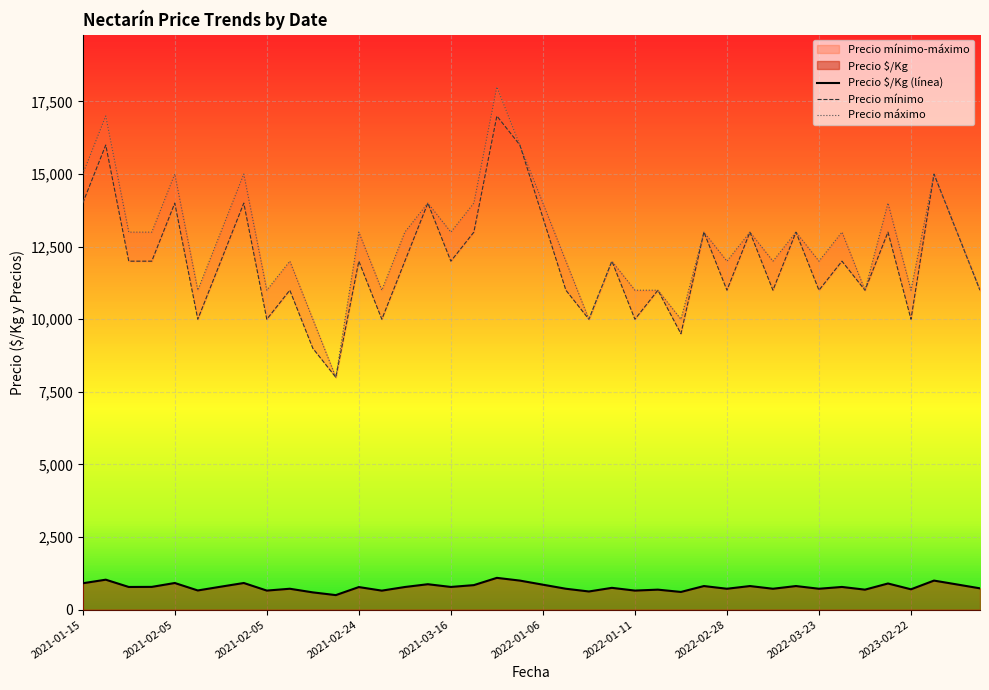

What is the difference between the second highest and second lowest values in the Precio $/Kg (línea) series?

437